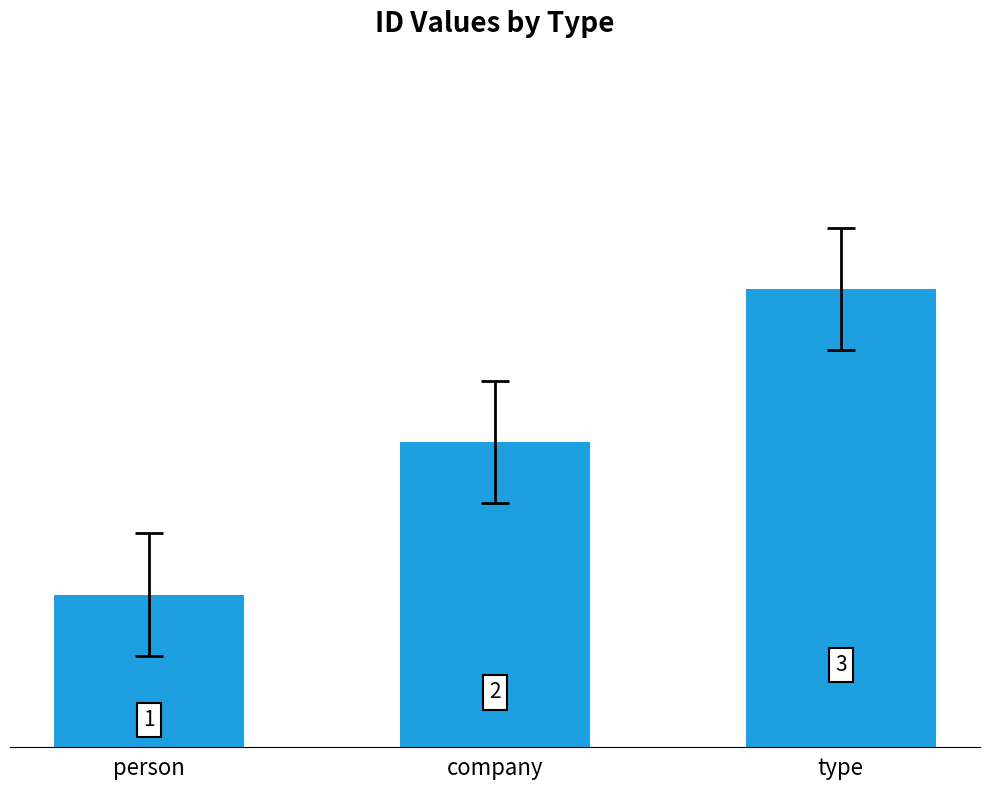

What is the sum of all values?

6